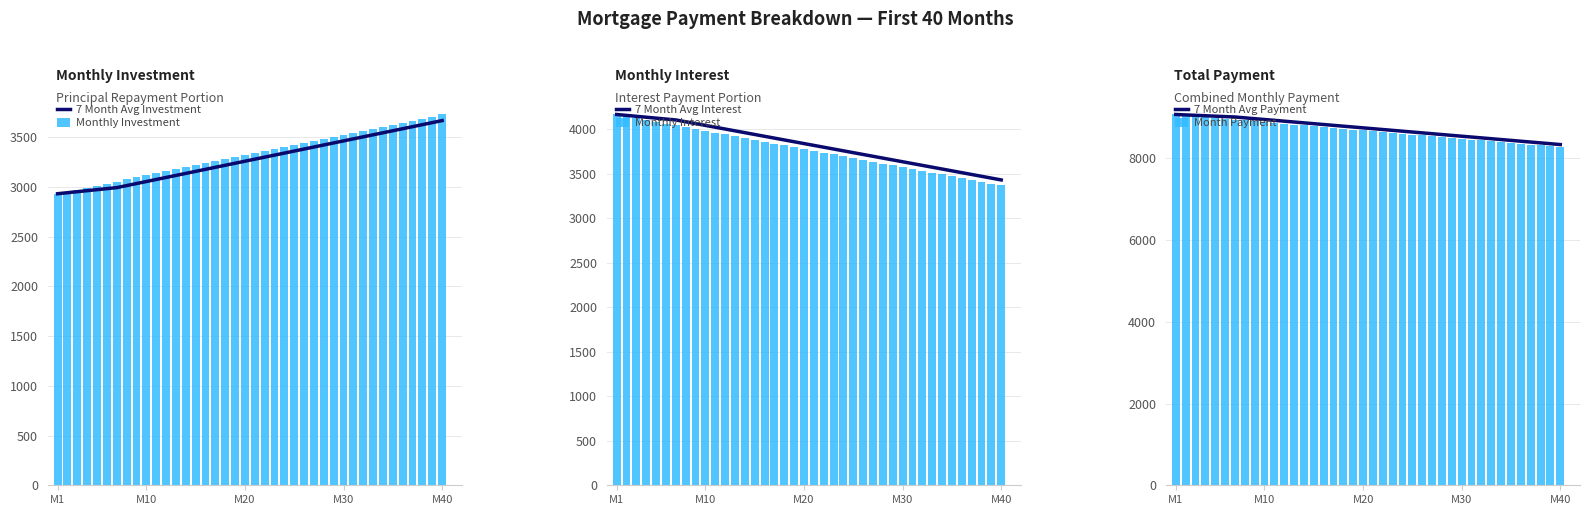

Rank the series by their maximum value, from lowest to highest.

7 Month Avg Investment, Monthly Investment, 7 Month Avg Interest, Monthly Interest, 7 Month Avg Payment, Month Payment